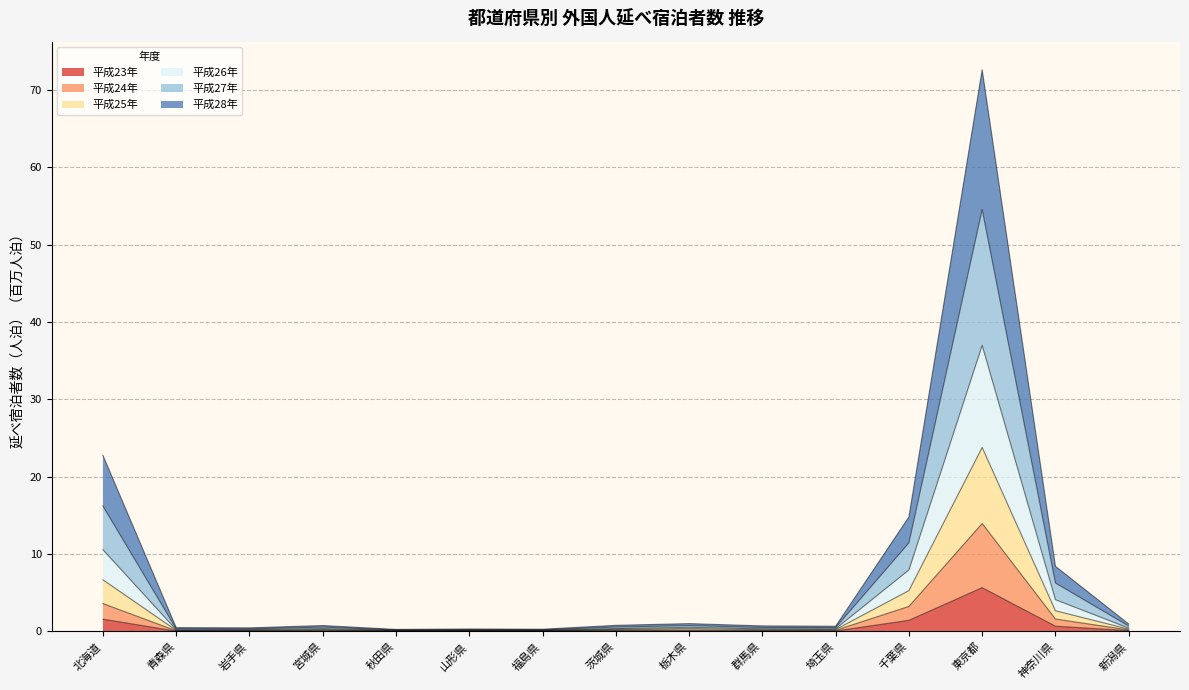

Between 宮城県 and 埼玉県, which is larger?

埼玉県